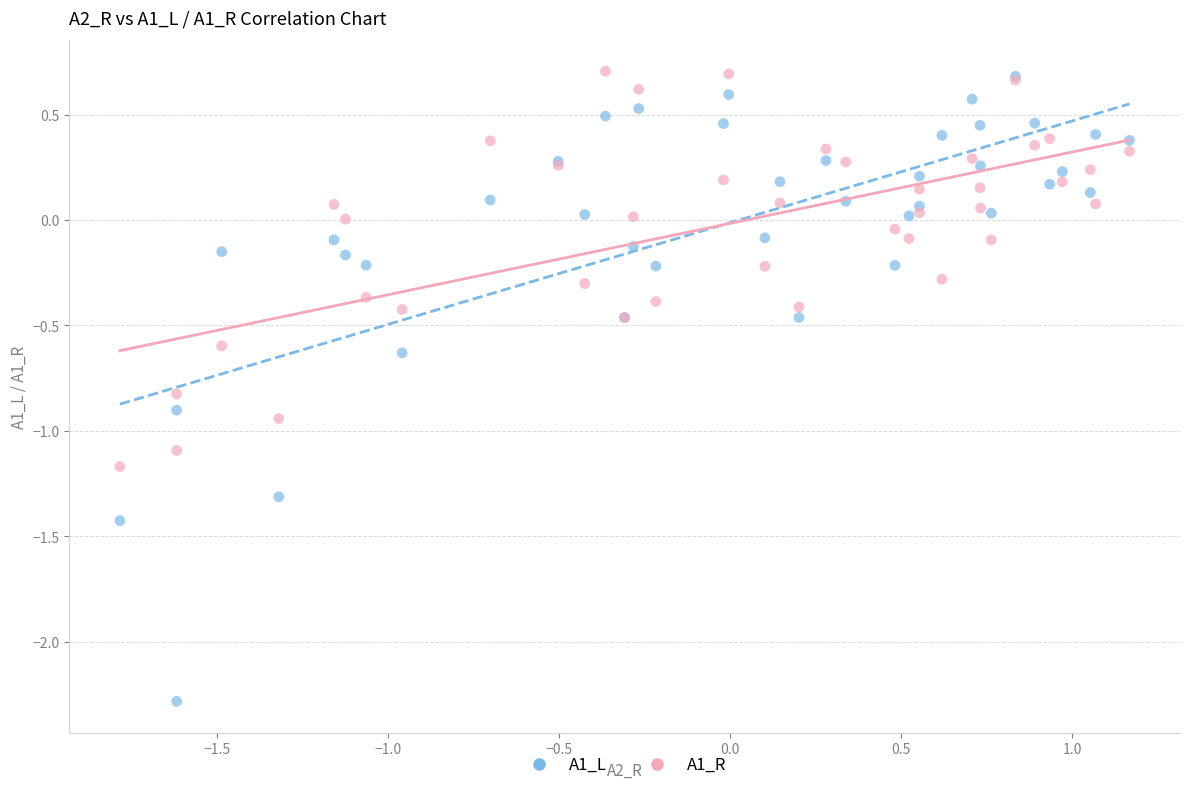

Which series has the widest spread of Y values?

A1_L